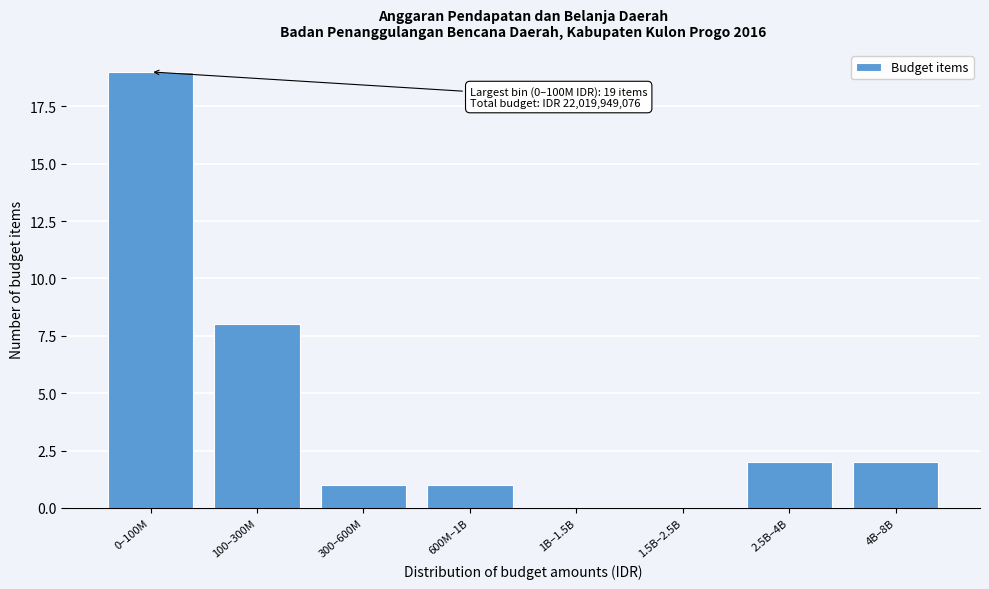

Reading left to right, extract all data points from this chart.

0–100M=19	100–300M=8	300–600M=1	600M–1B=1	1B–1.5B=0	1.5B–2.5B=0	2.5B–4B=2	4B–8B=2